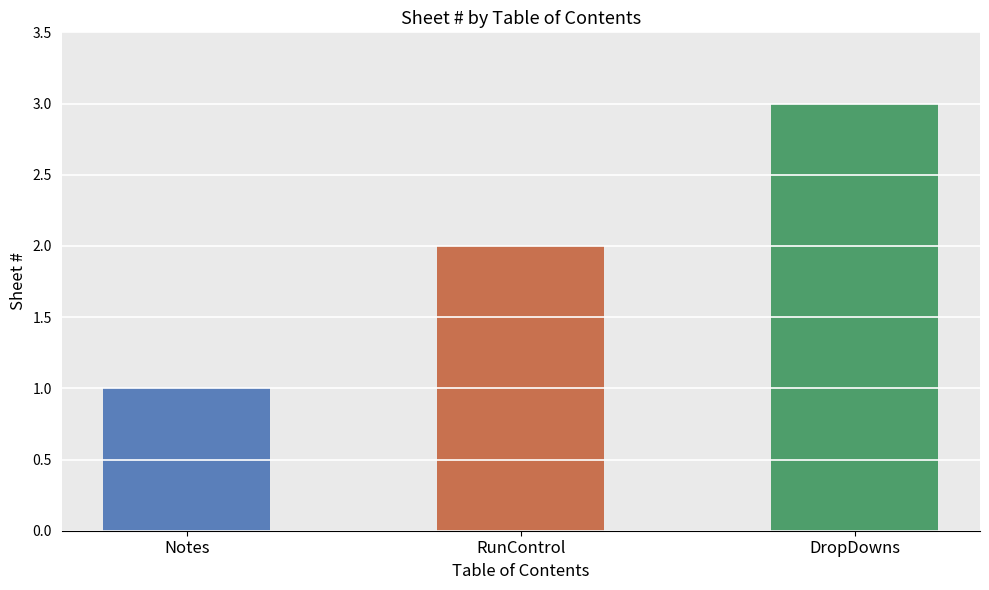

What is the sum of all values?

6